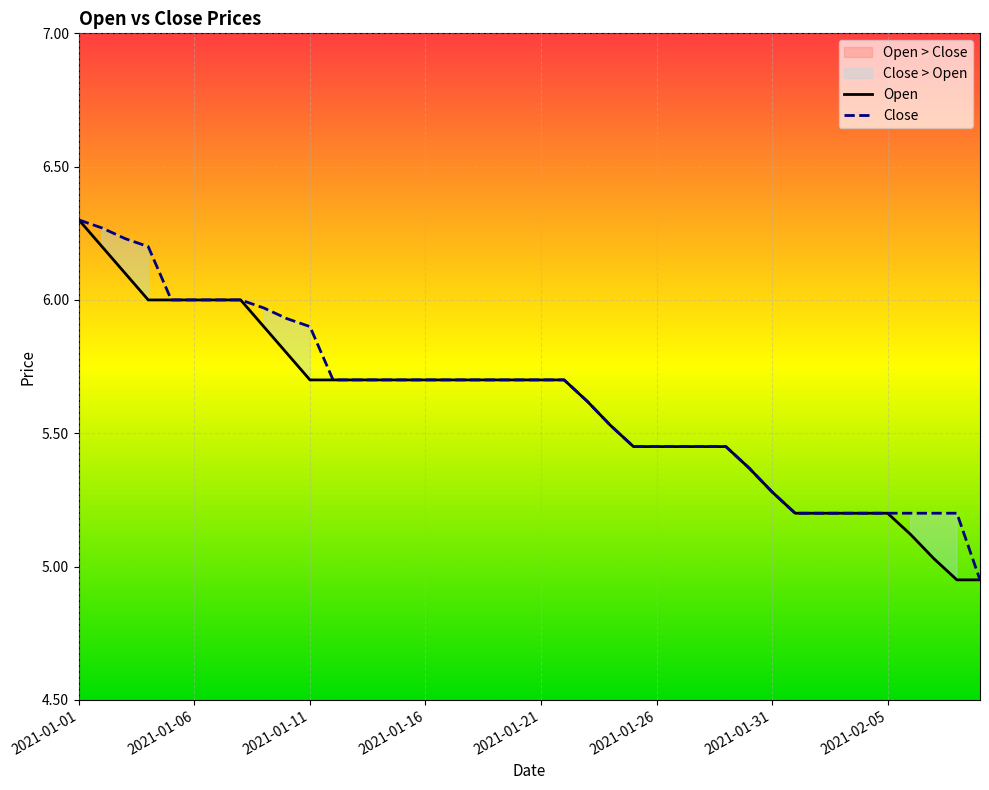

Between 2021-01-25 and 2021-01-03, which is larger?

2021-01-03